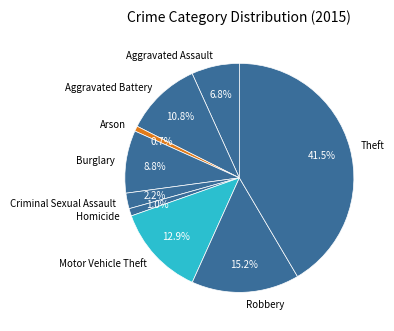

What is the largest slice in the pie chart?

Theft